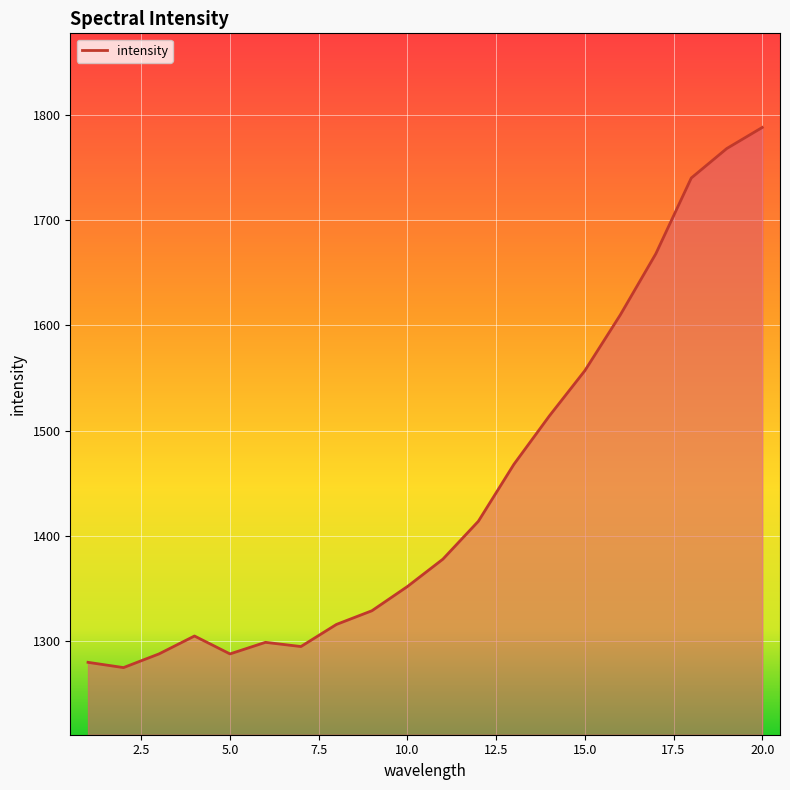

What is the smallest value displayed?

1275